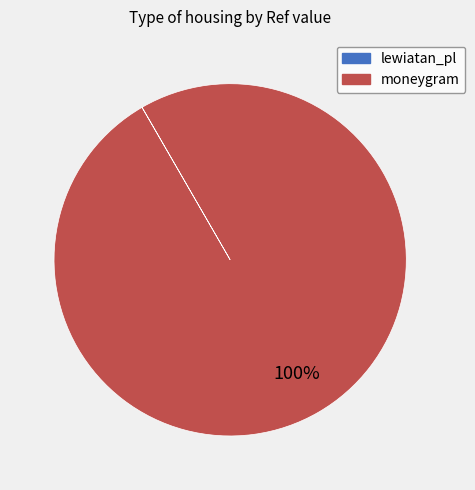

What percentage is the moneygram slice, to the nearest percent?

100%